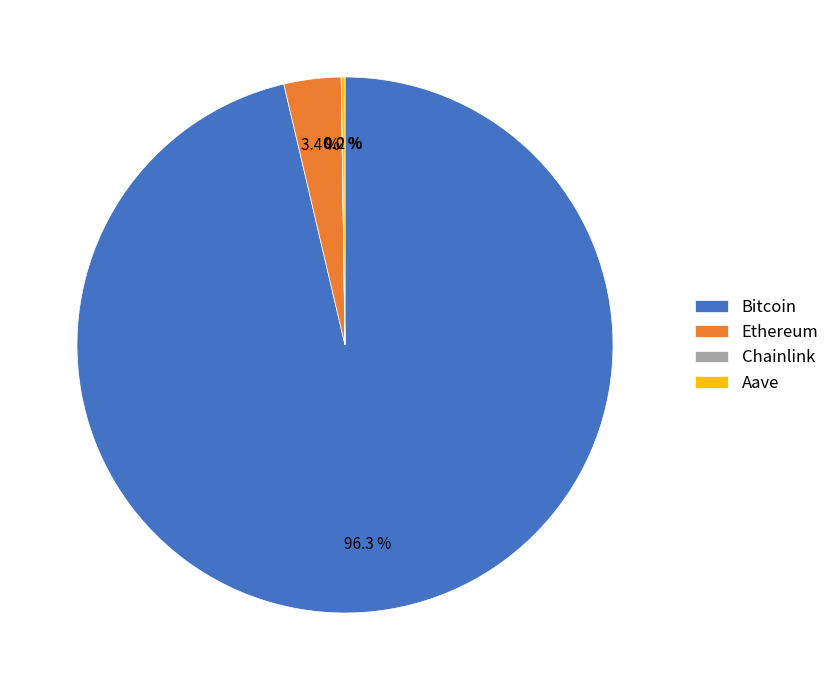

What is the largest slice in the pie chart?

Bitcoin